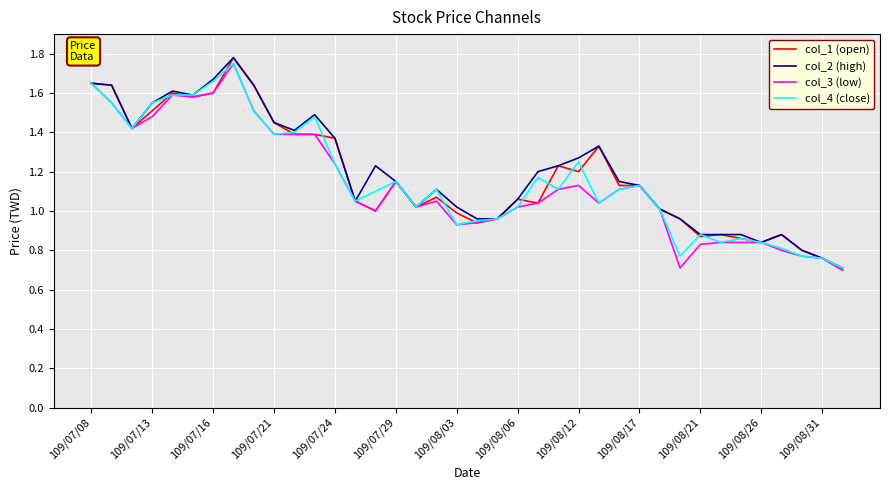

What is the minimum value for col_2 (high)?

0.7